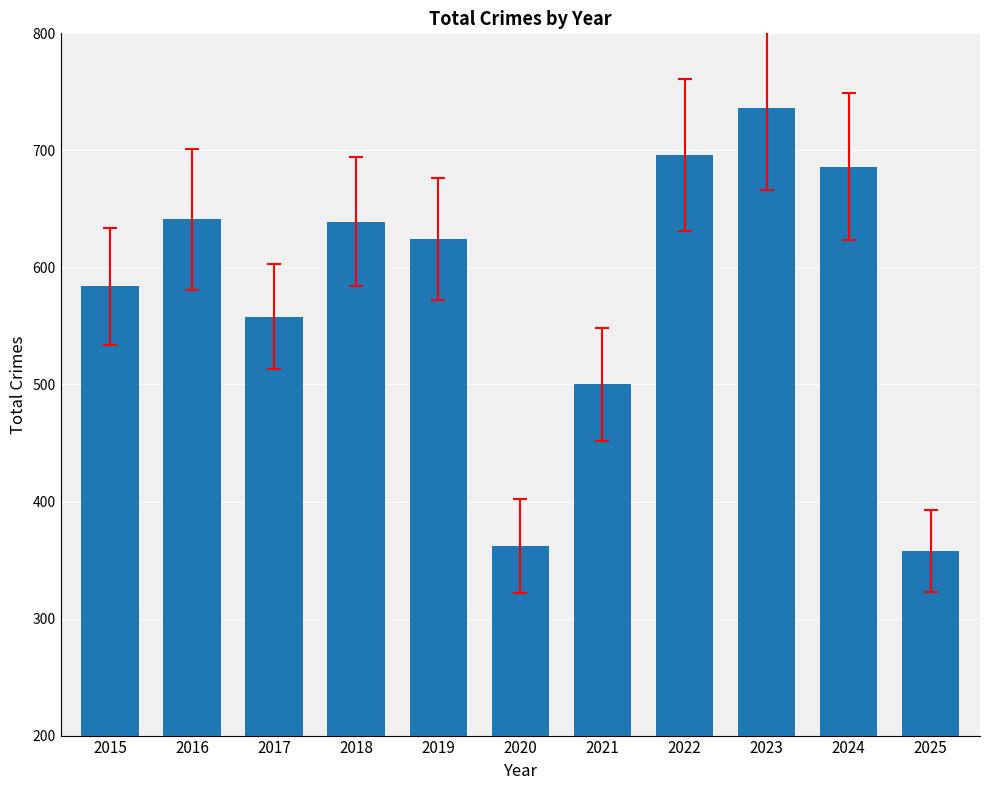

Approximately how many times larger is the value at 2021 compared to 2015?

0.9